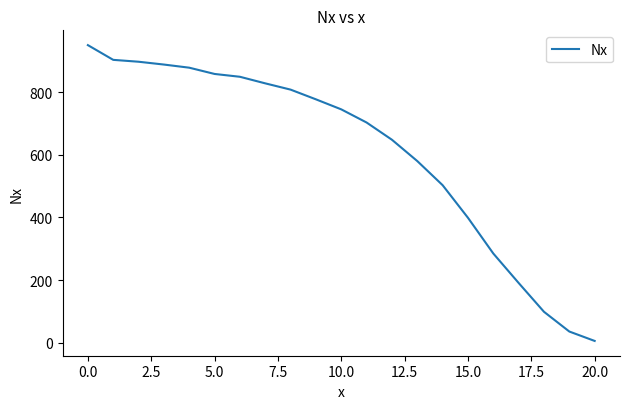

What is the difference between the maximum and minimum values?

944